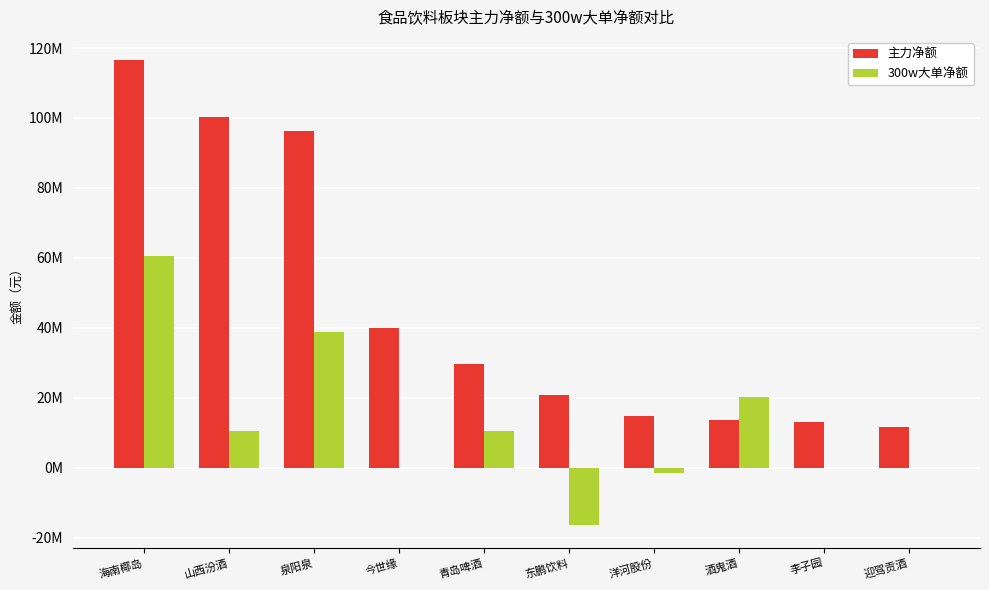

What is the difference between the maximum and second lowest values in the 300w大单净额 series?

61939653